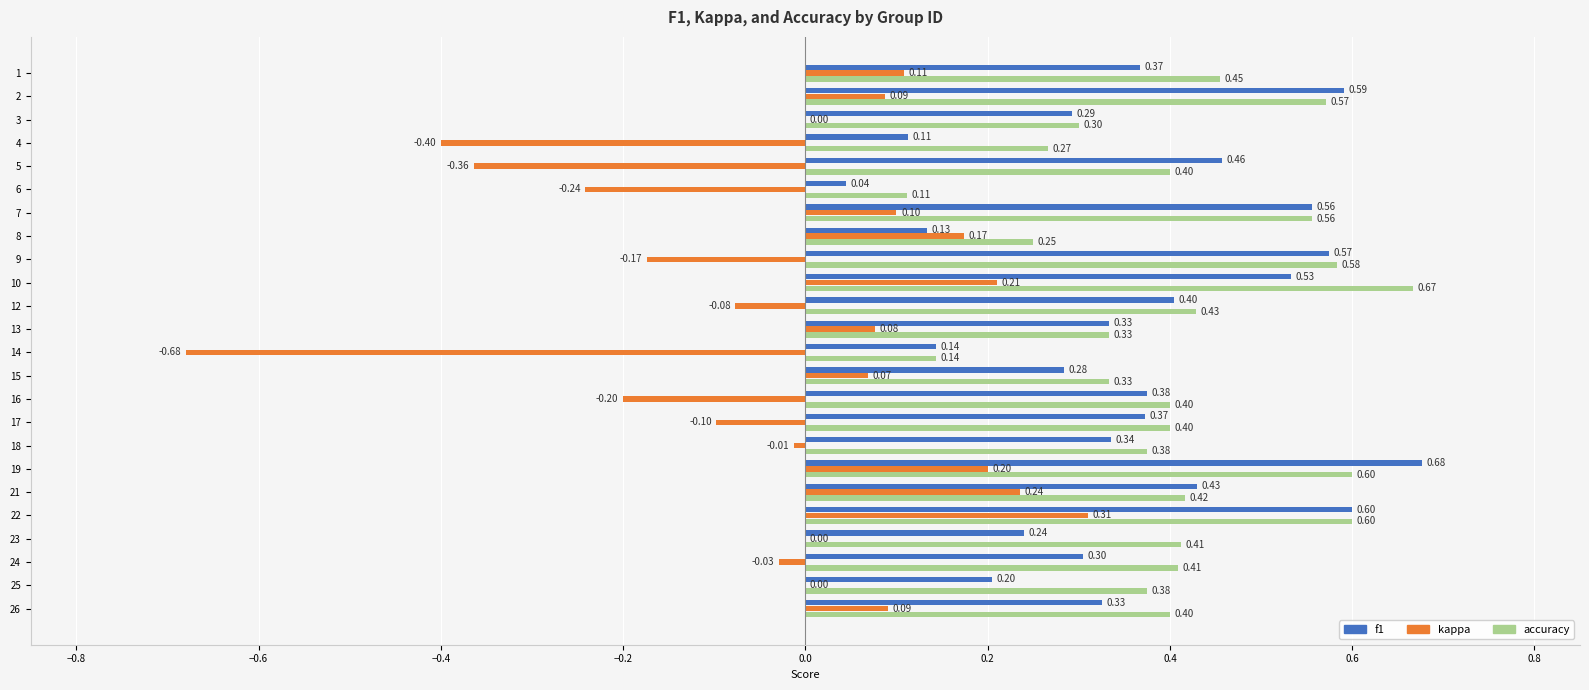

What is the sum of all kappa values?

-0.6